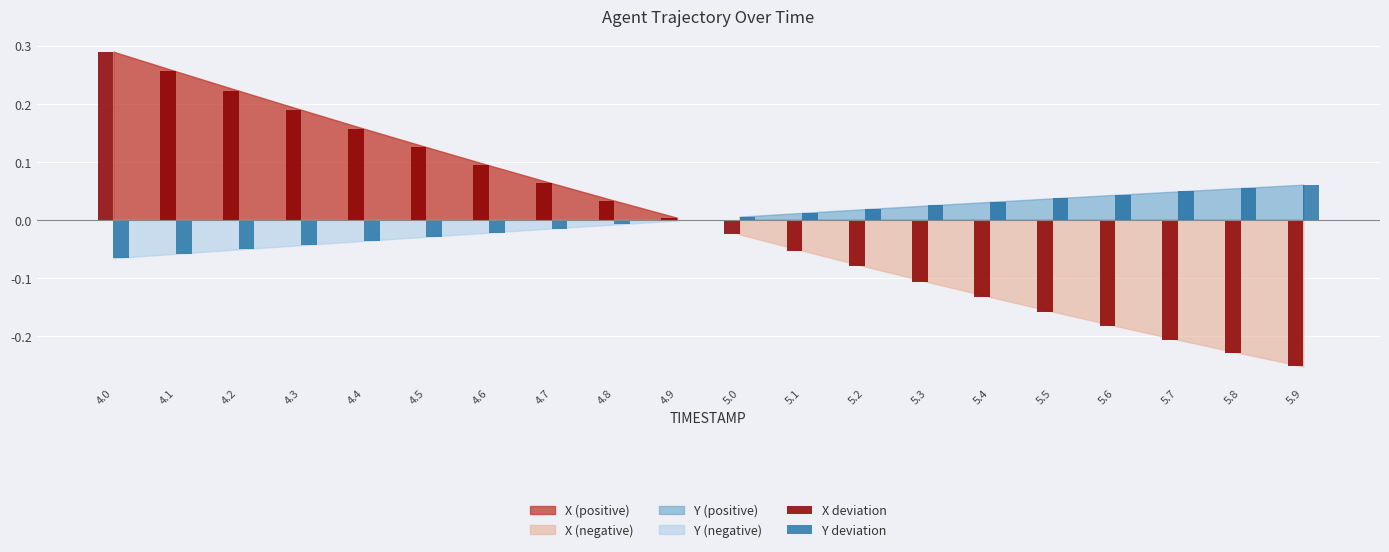

Which category has the highest value in the Y deviation series?

5.9